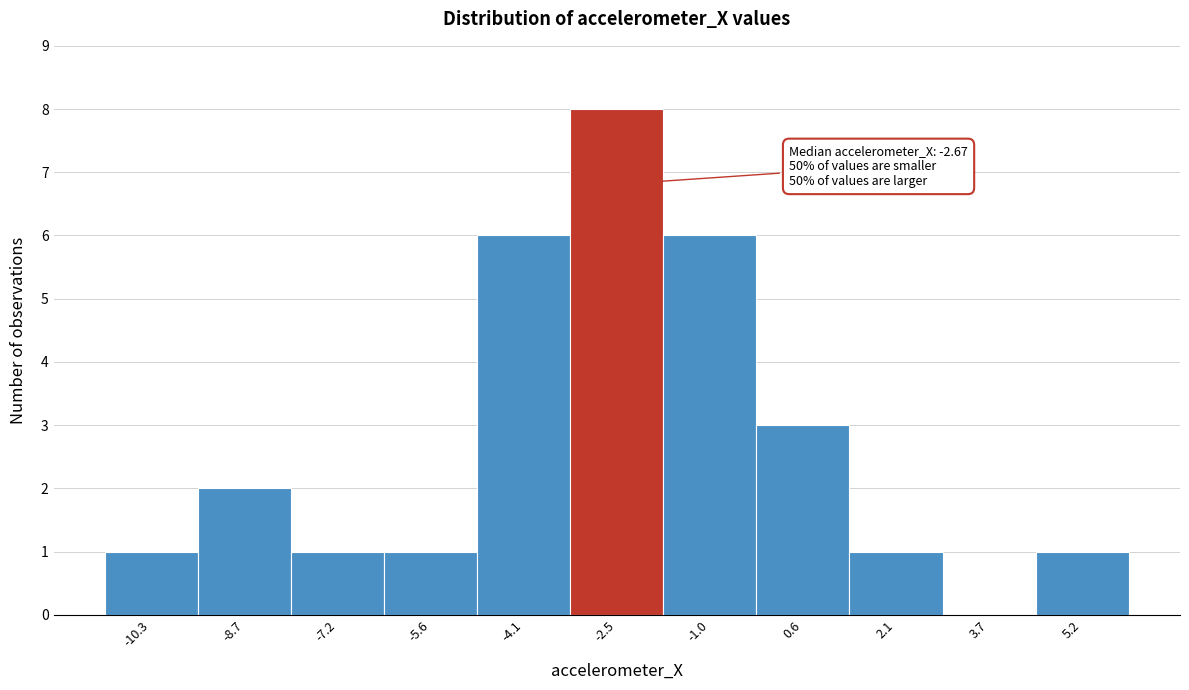

Which range on the x-axis has the tallest bar?

-3.4 to -1.8